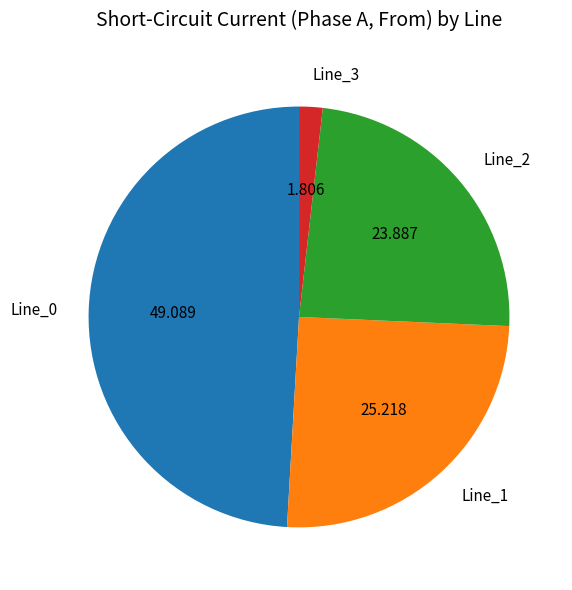

Does any single category account for the majority?

No